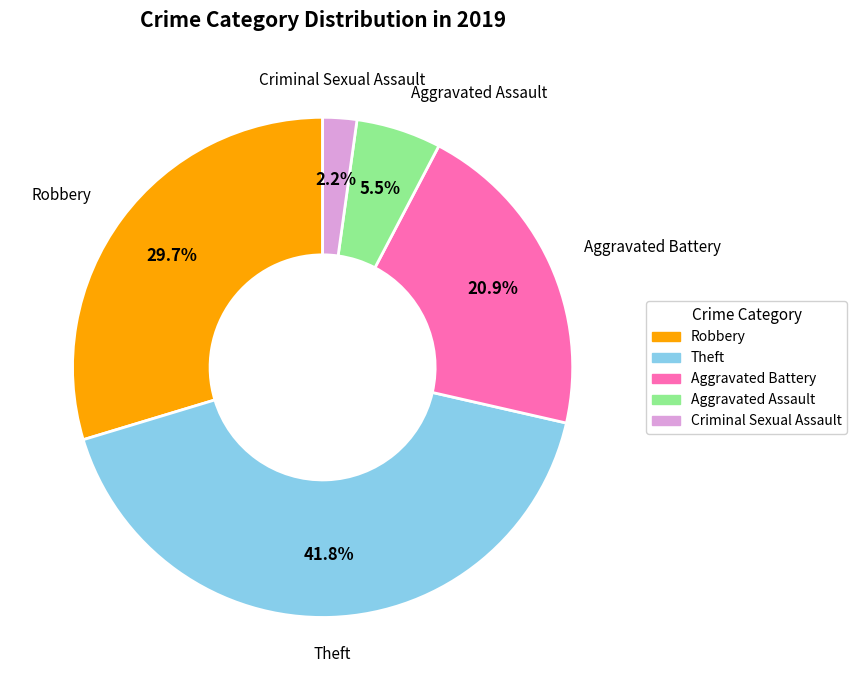

Is there a majority slice in this chart?

No